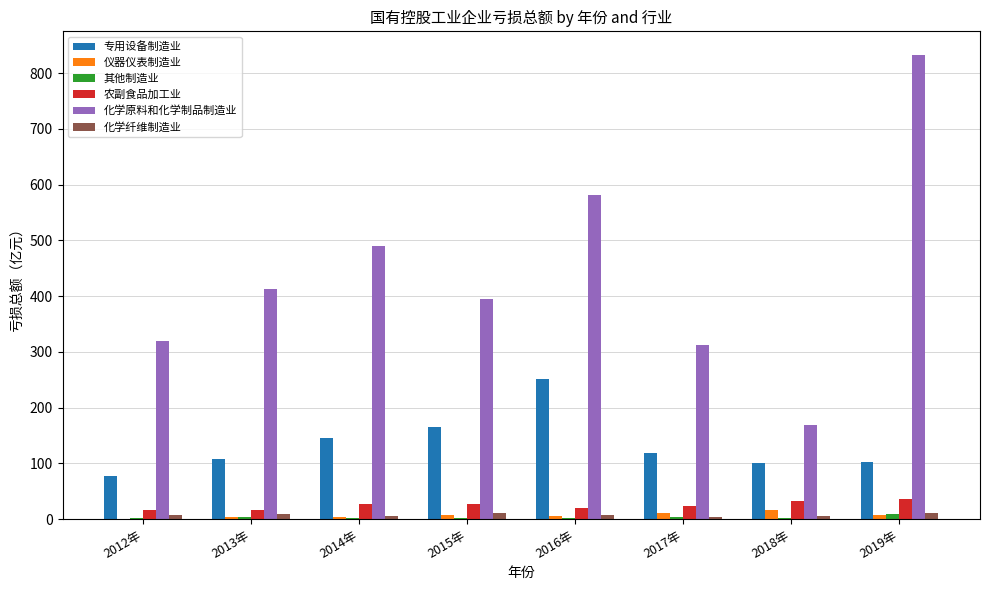

What is the highest value of the 专用设备制造业 series?

251.6